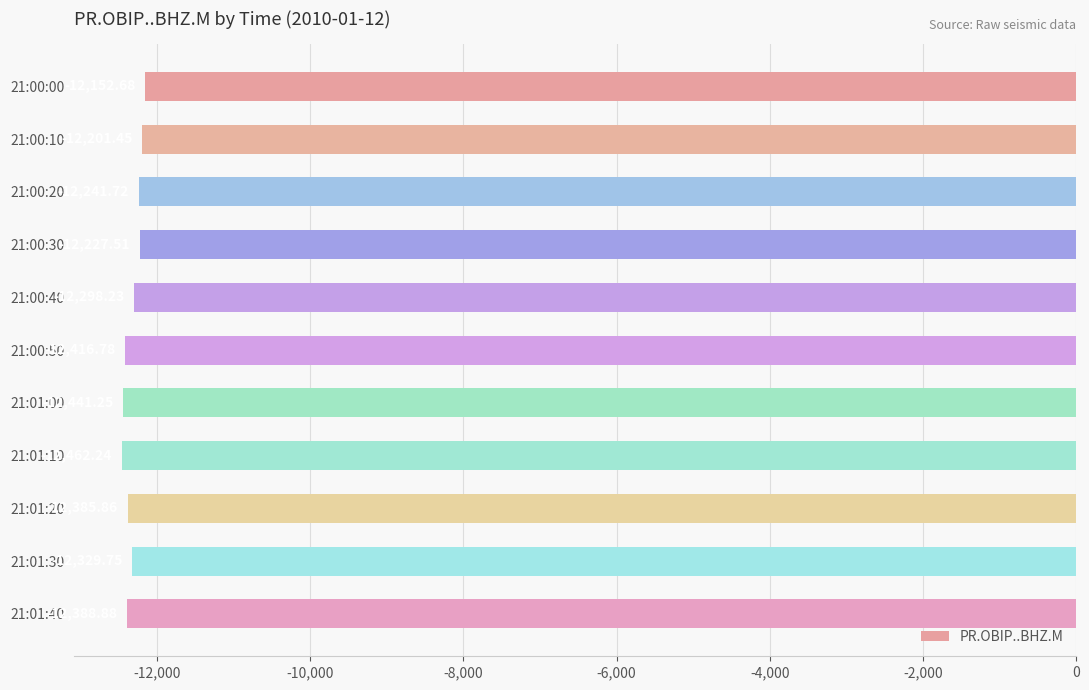

At which label is the value closest to -12307?

21:00:40